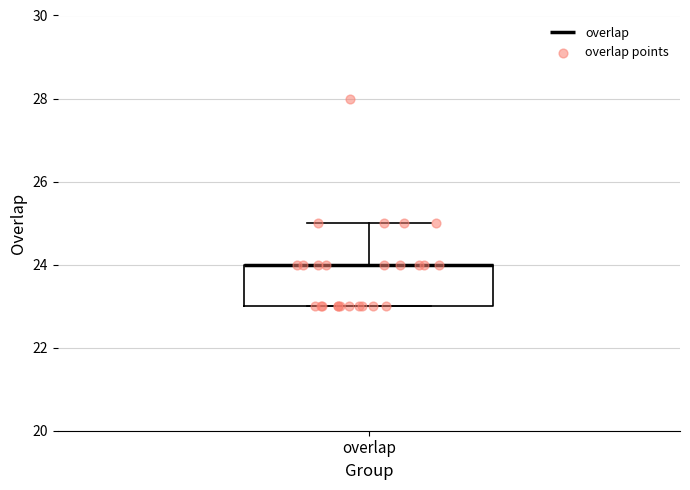

Read this box plot against the y-axis: the position of the median line, the range covered by the box, and the ends of both whiskers. The values are not printed on the chart, so give them approximately, as read against the axis.

median 24 (drawn on the box's upper edge), box 23 to 24, whiskers 23 to 25